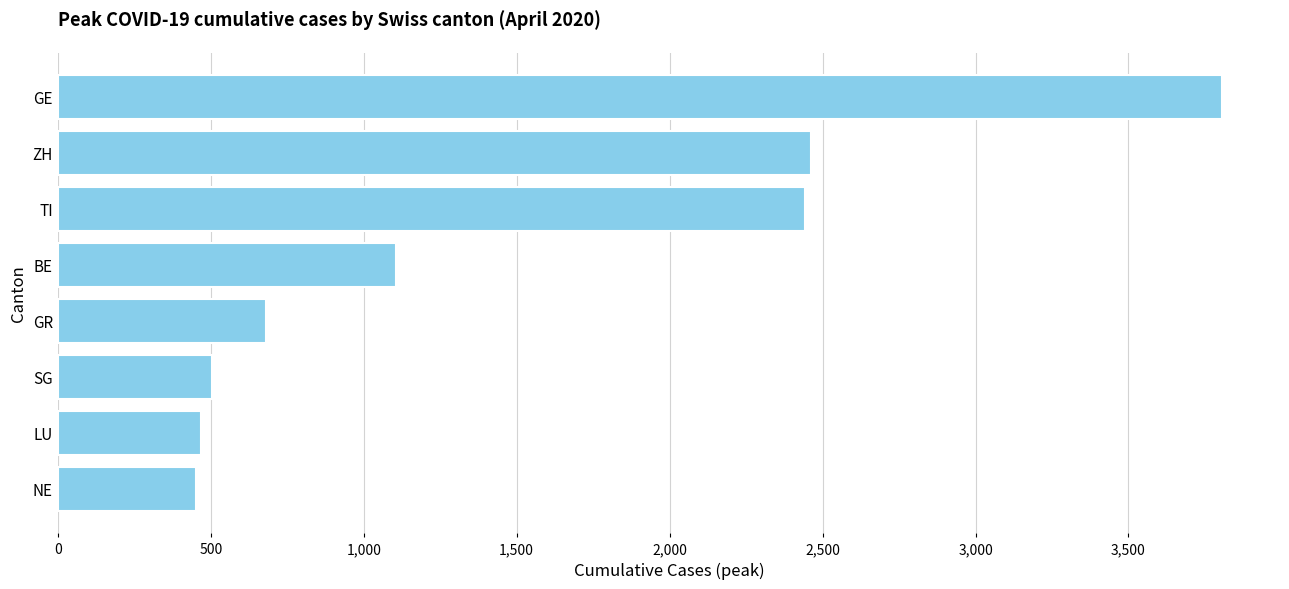

The value at ZH is 1466. True or false?

False